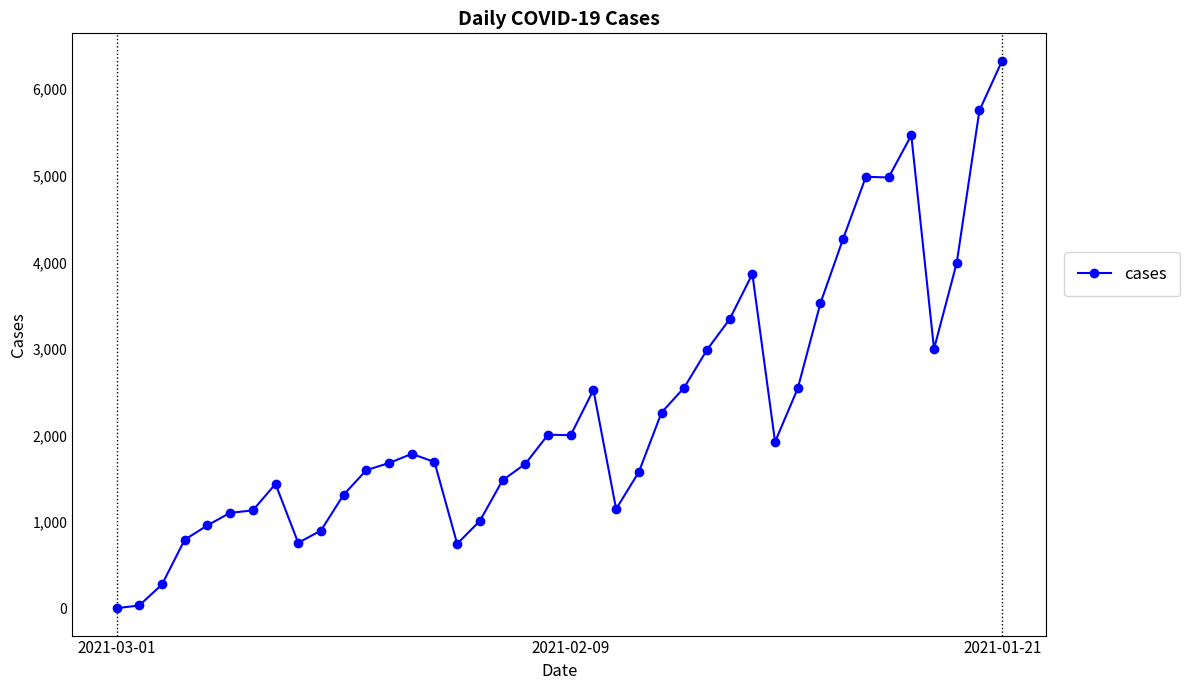

Does the chart display data point markers on the line(s)?

Yes